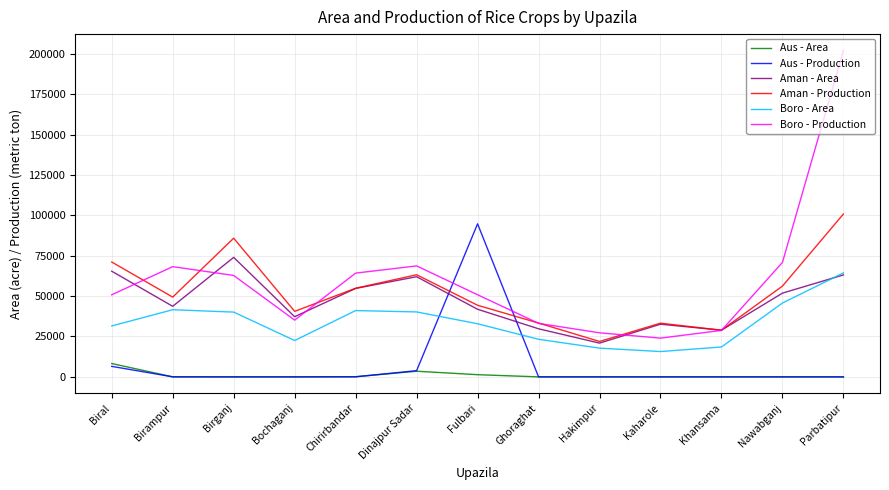

Which series has the largest total across all categories?

Boro - Production